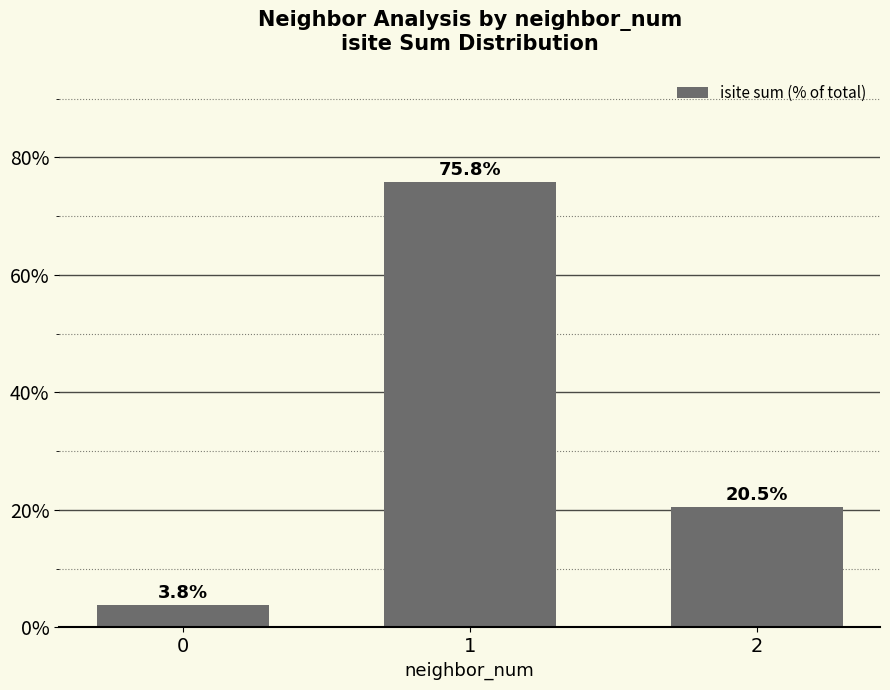

How many values are below 20?

1